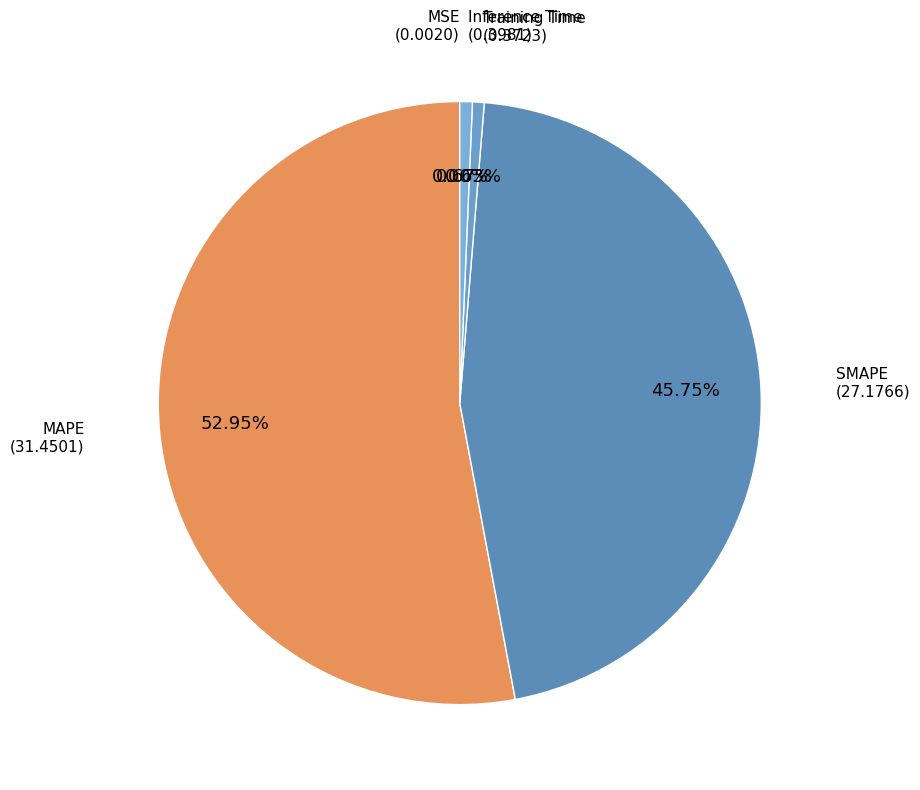

Do Training Time and SMAPE together represent more than half of the pie?

No